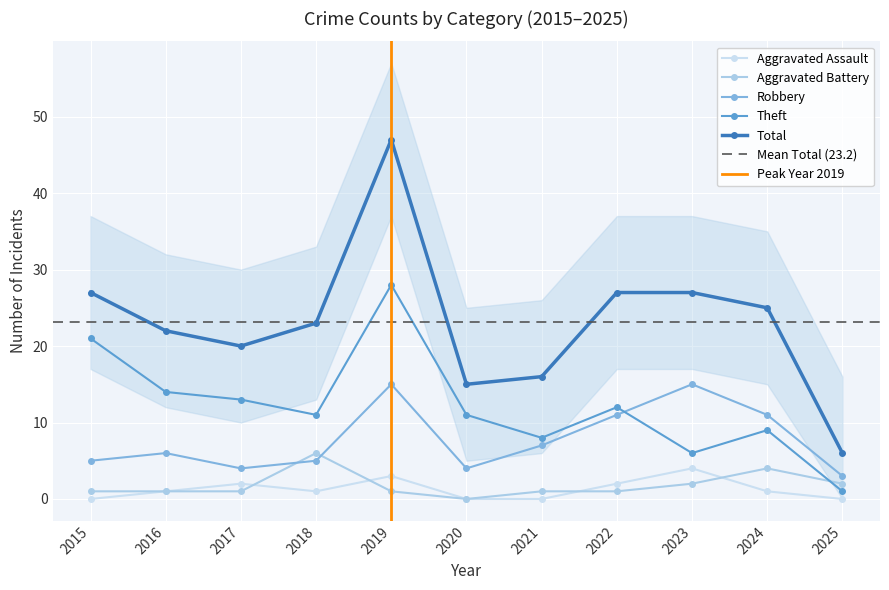

At which label is Robbery closest to 9?

2021